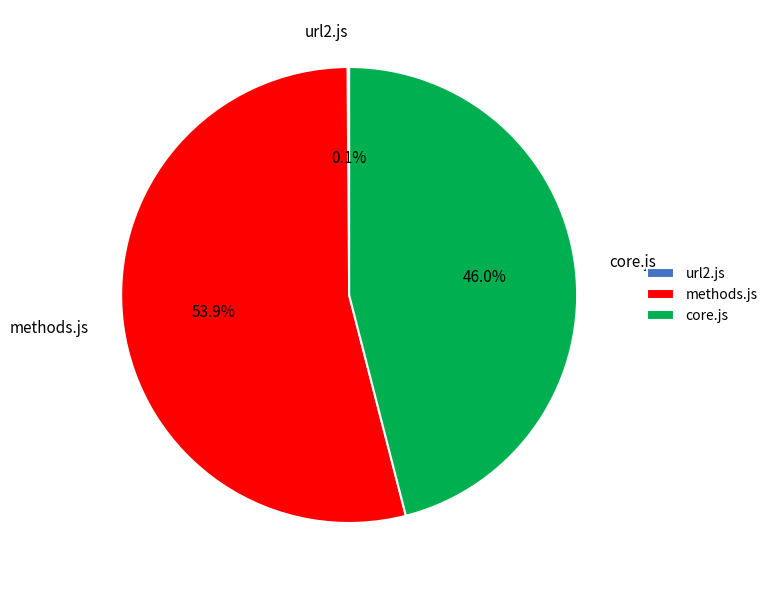

The core.js slice represents 46% of the pie. True or false?

True